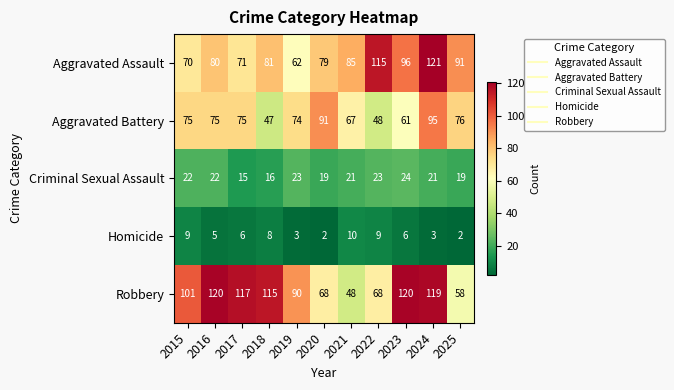

Count the number of categories in the chart.

11